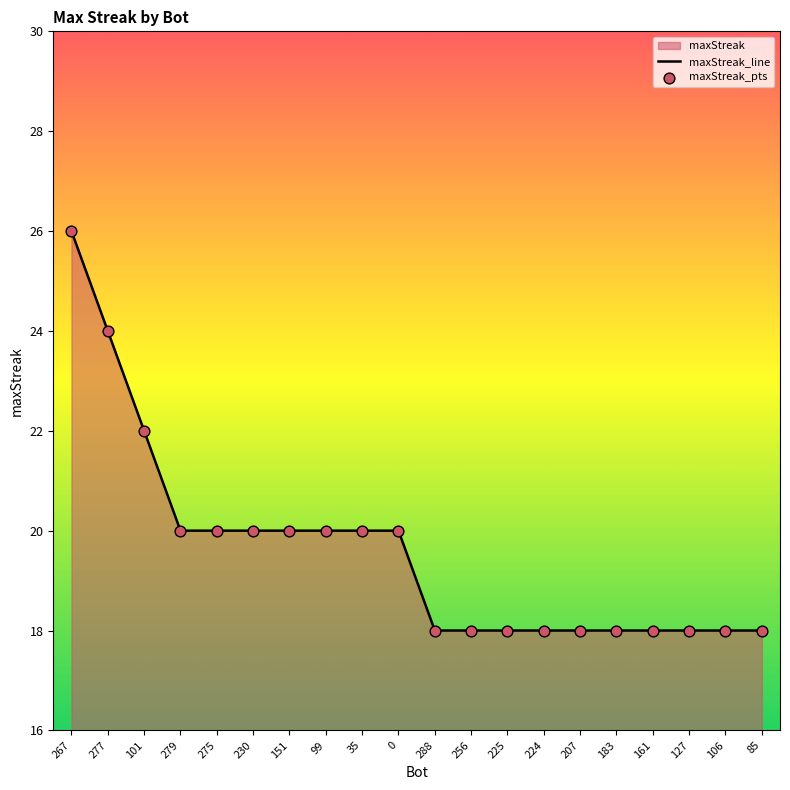

Which series contains the highest Y value?

maxStreak_line